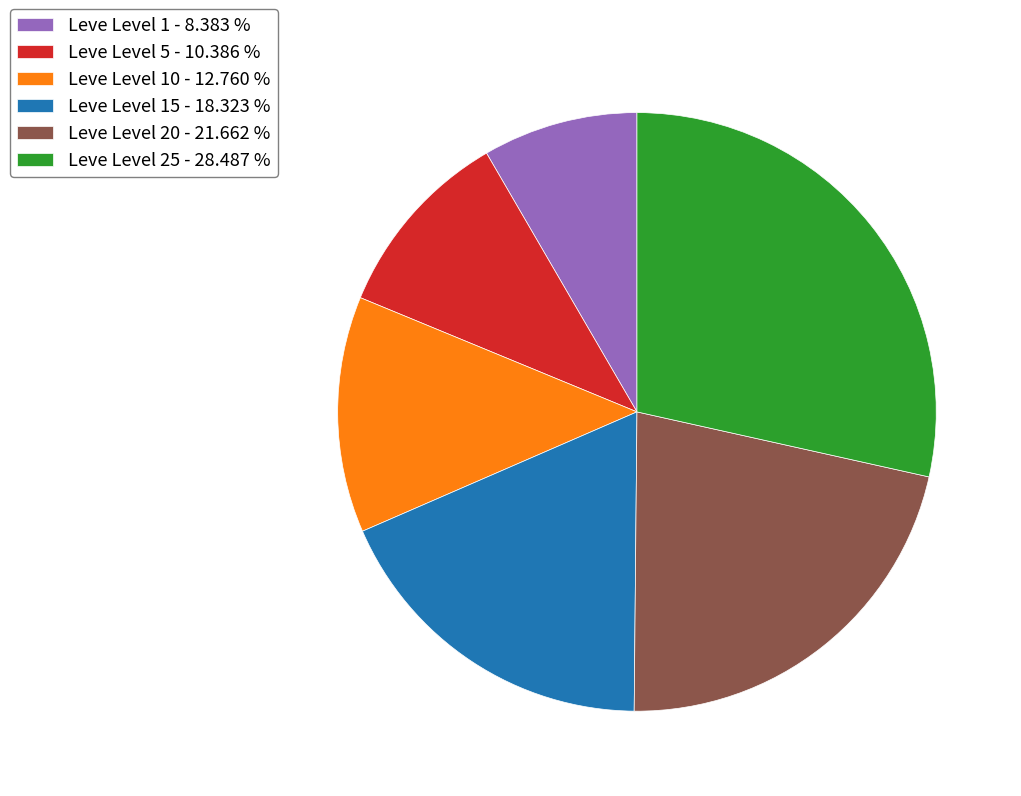

Is the sum of Leve Level 20 - 21.662 % and Leve Level 10 - 12.760 % greater than half?

No